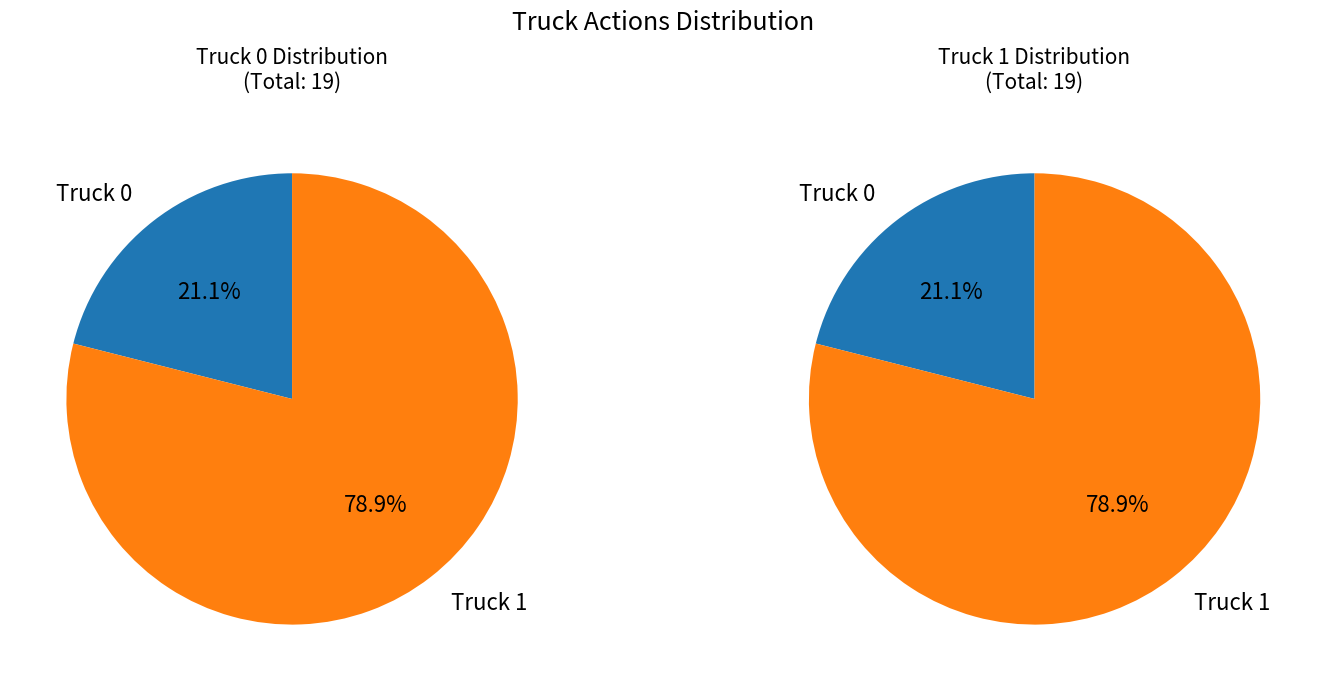

Which slice represents more than half of the pie?

Truck 1